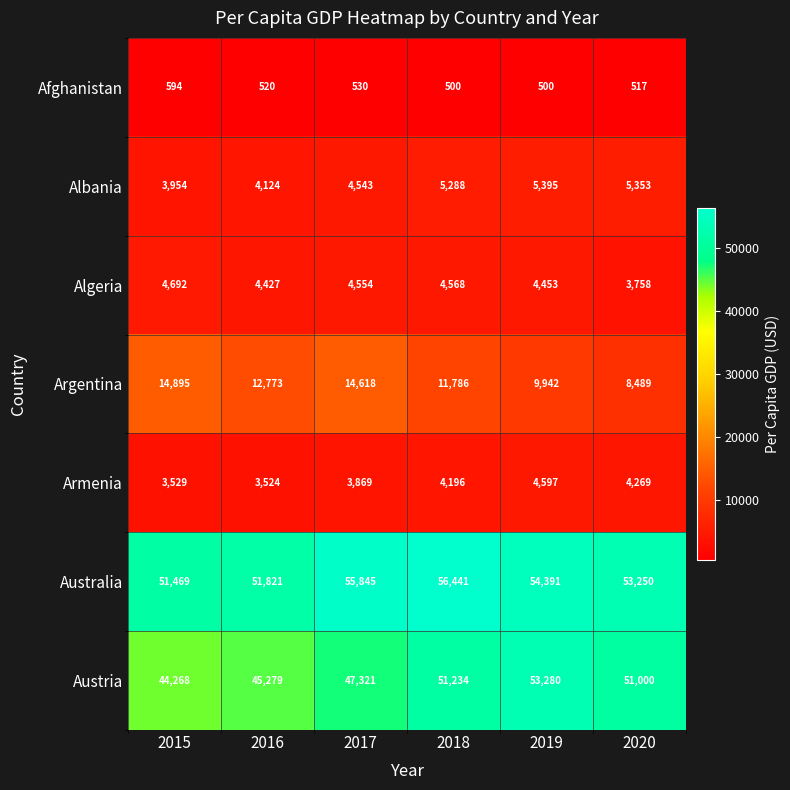

How many categories are shown in the chart?

6